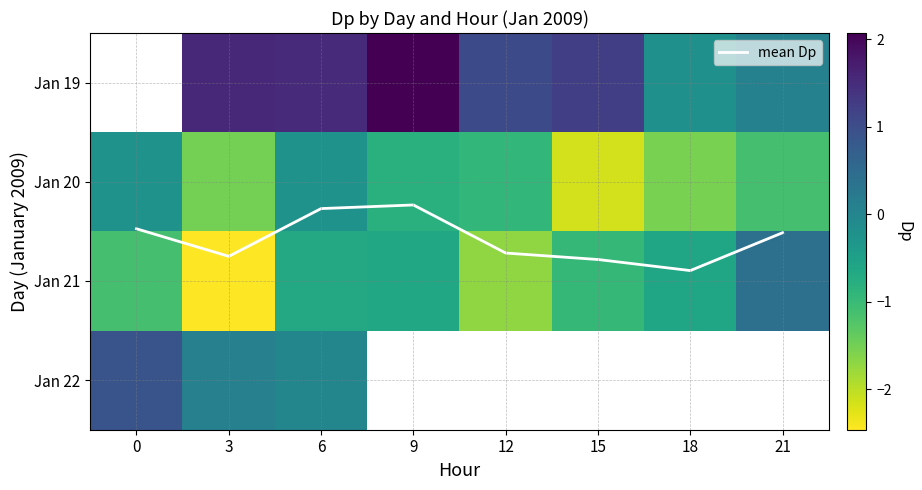

Between 9 and 15, which series saw the biggest shift?

Jan 20